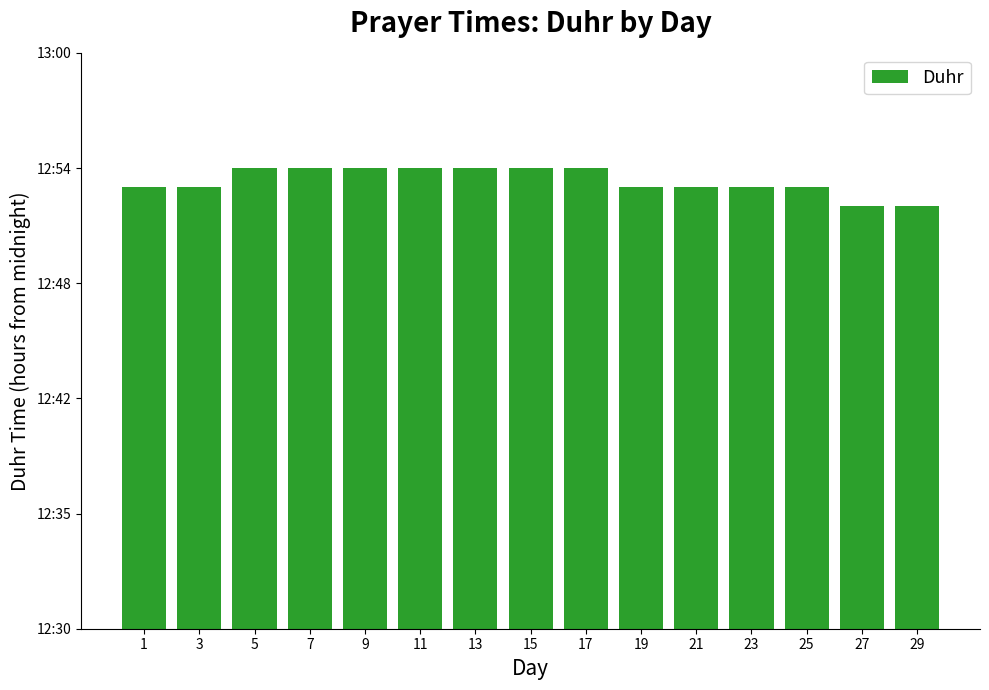

Is it true that the value at 25 is 12.9?

True